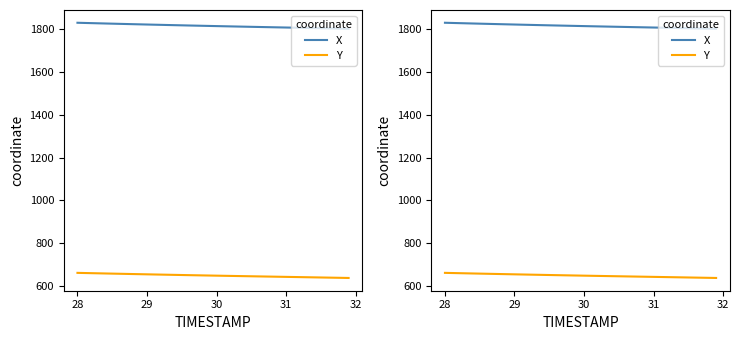

Rank the series at 29 from lowest to highest value.

Y, X